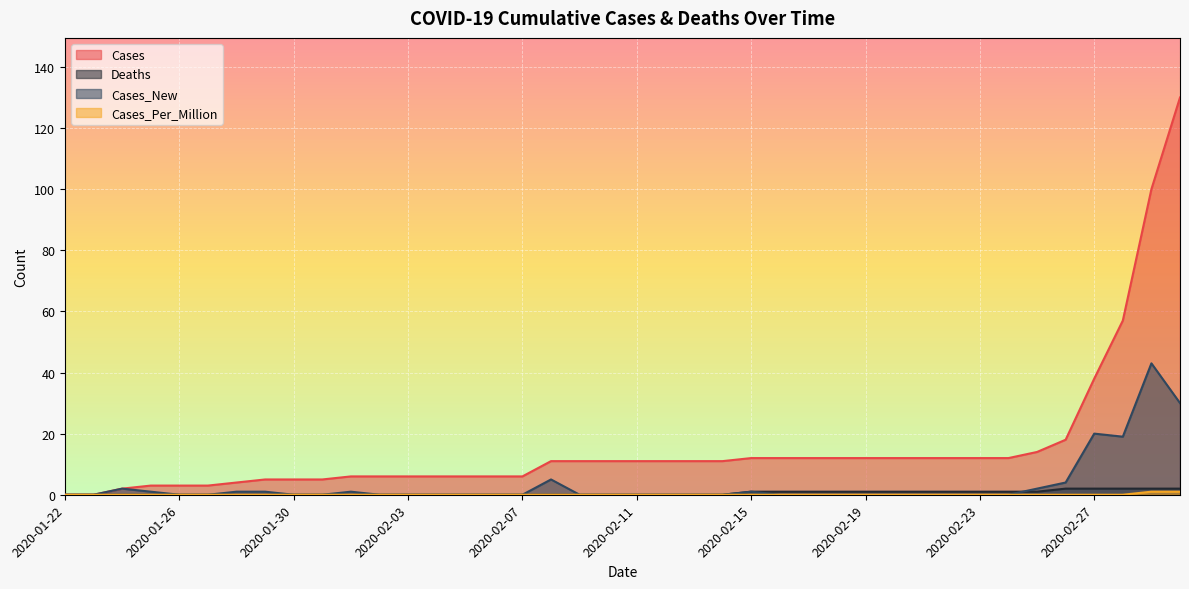

Rank the series by their maximum value, from highest to lowest.

Cases, Cases_New, Deaths, Cases_Per_Million